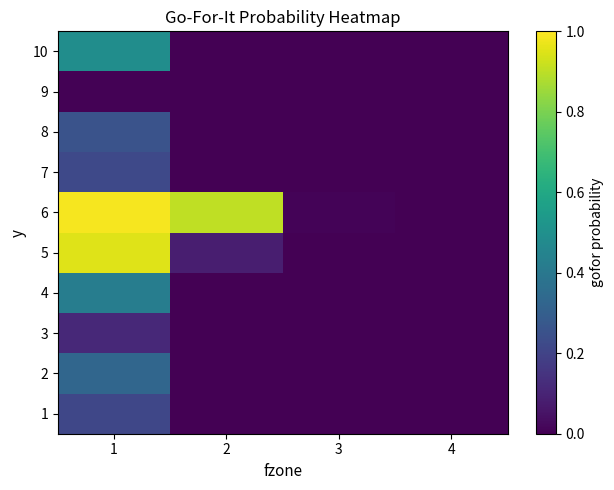

Rank the series by their maximum value, from highest to lowest.

6, 5, 10, 4, 2, 8, 7, 1, 3, 9